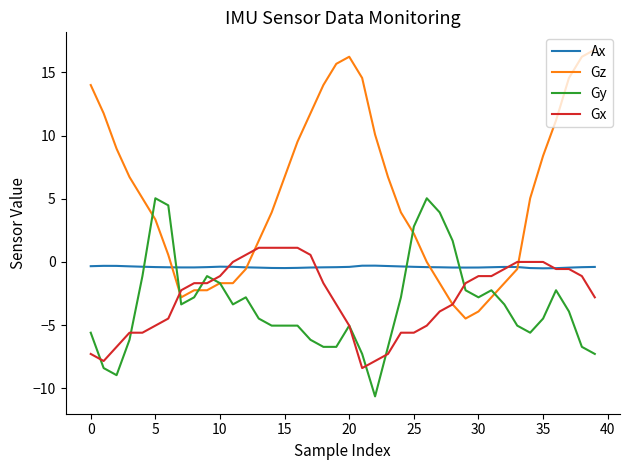

How many times do Ax and Gy cross each other?

4